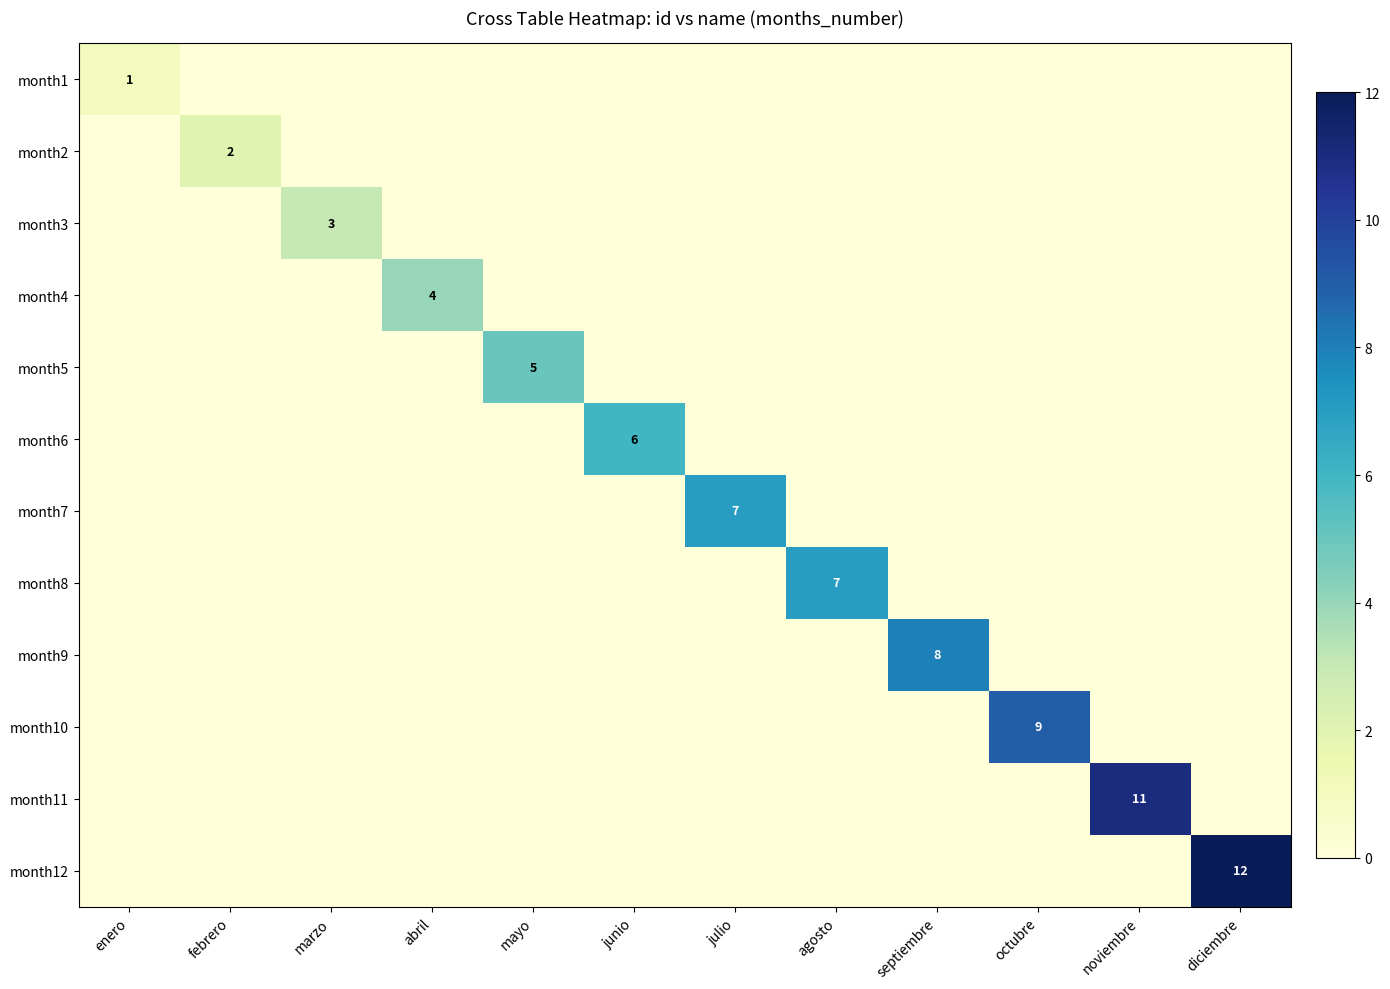

The value of month11 at noviembre is 11. True or false?

True